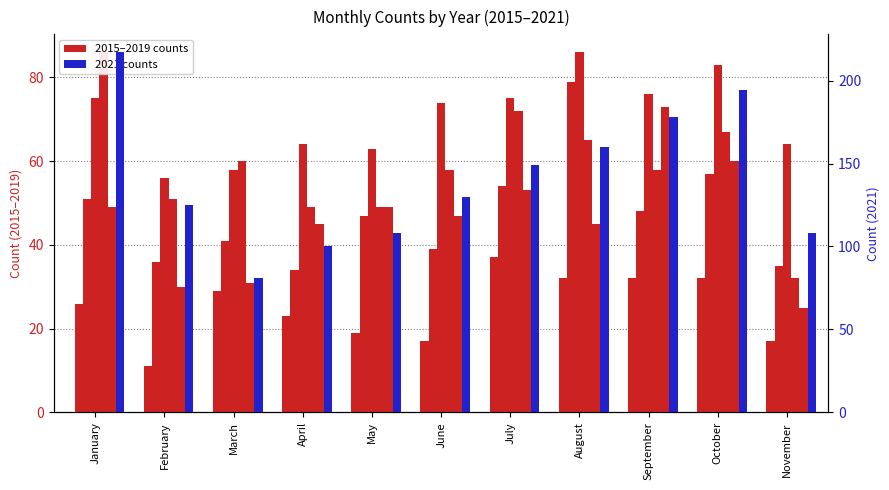

What is the smallest value displayed?

11